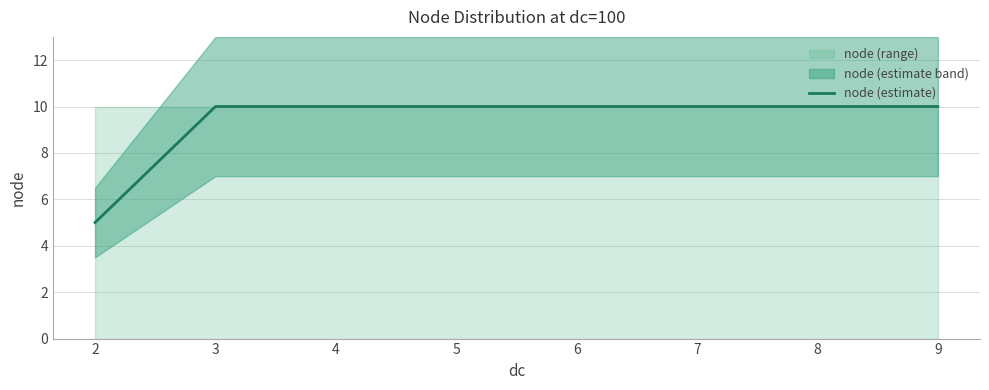

How many values are below 10?

1